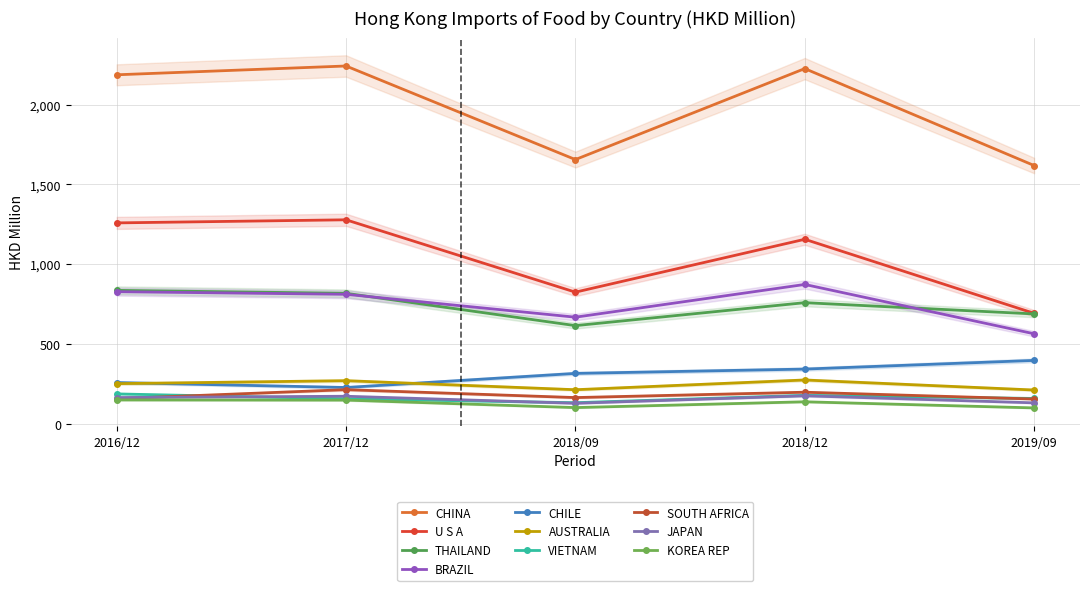

Count the number of categories in the chart.

10